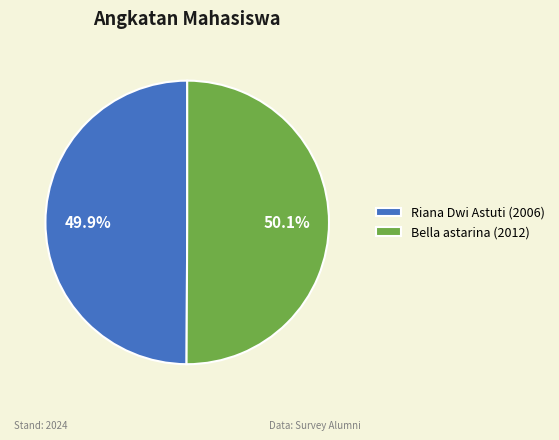

The Riana Dwi Astuti slice represents 50% of the pie. True or false?

True